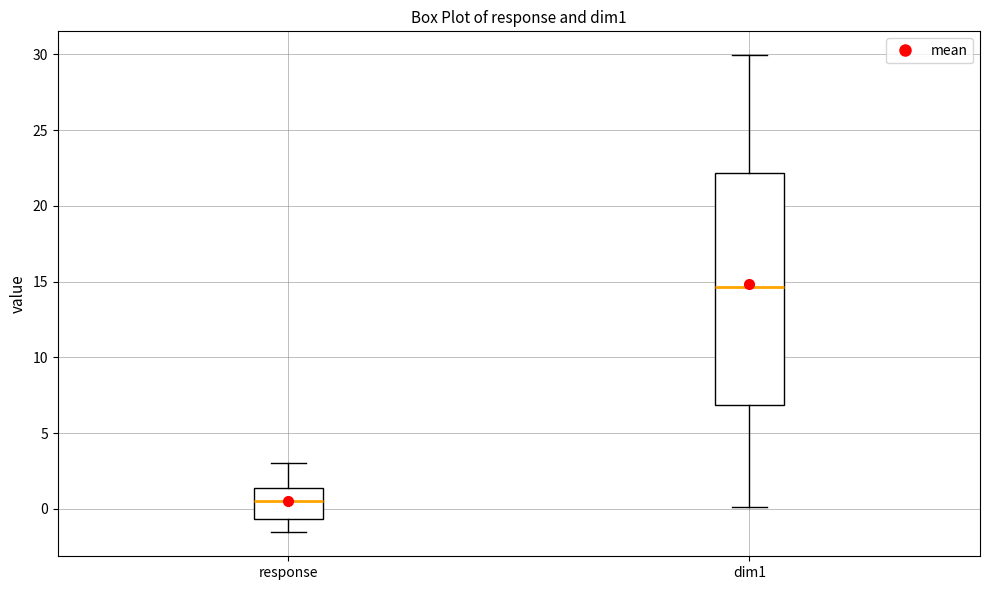

Reading left to right, transcribe this box plot: for each box, give where its median line is, the range the box spans, and where its two whiskers end, as read against the y-axis. The values are not printed on the chart, so give them approximately, as read against the axis.

response: median 0.5, box -0.5 to 1.5, whiskers -1.5 to 3.0
dim1: median 14.5, box 7.0 to 22.0, whiskers 0.0 to 30.0